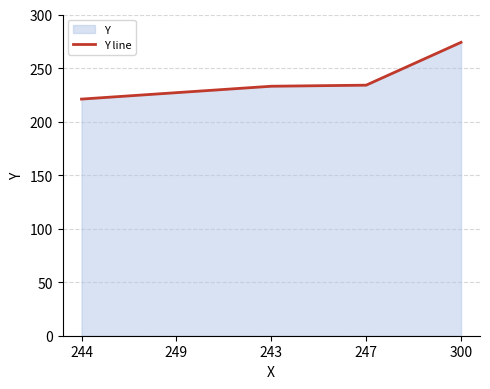

Reading left to right, list all the values displayed in this chart.

221	227	233	234	274